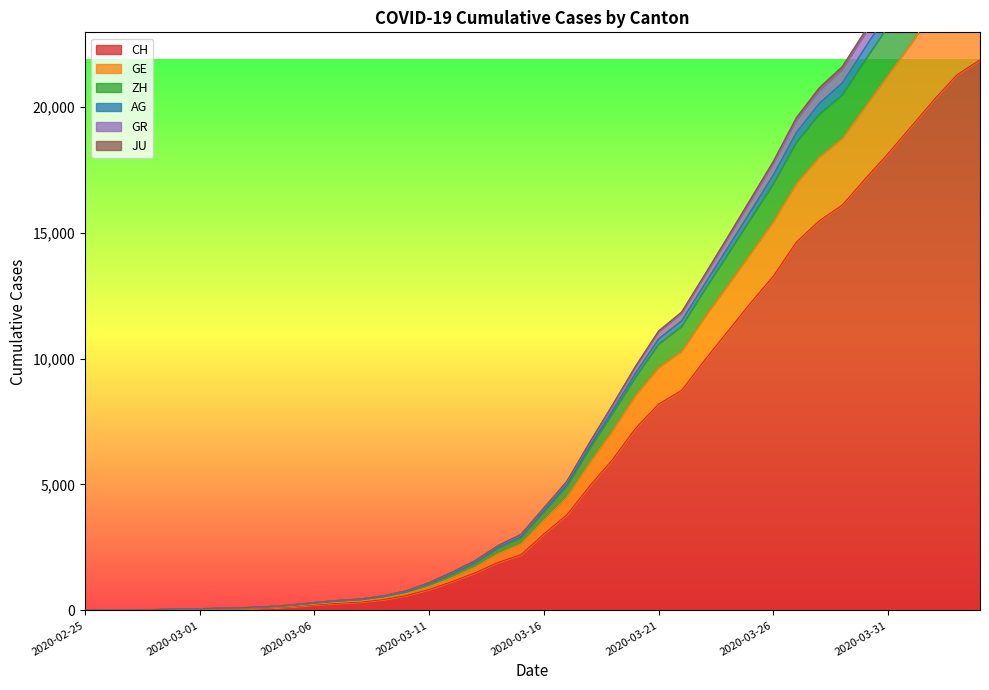

Which category has the lowest value in the JU series?

2020-02-25